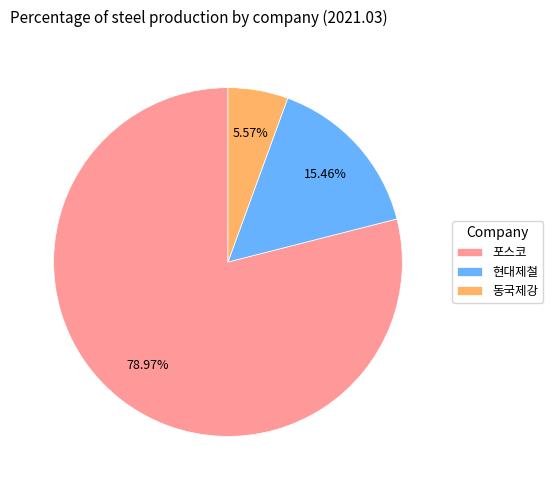

What is the largest slice in the pie chart?

포스코